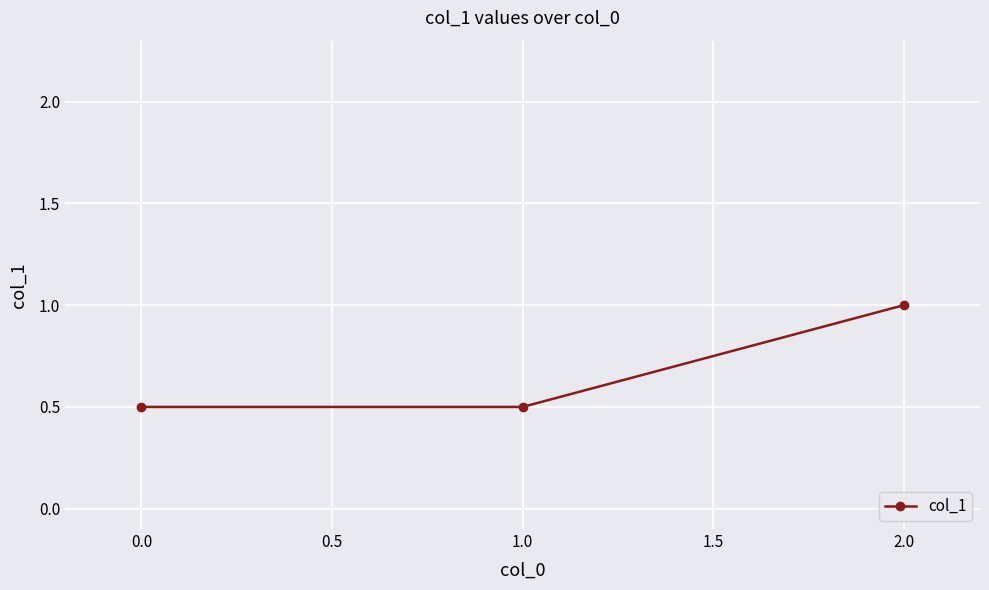

Does the chart display data point markers on the line(s)?

Yes